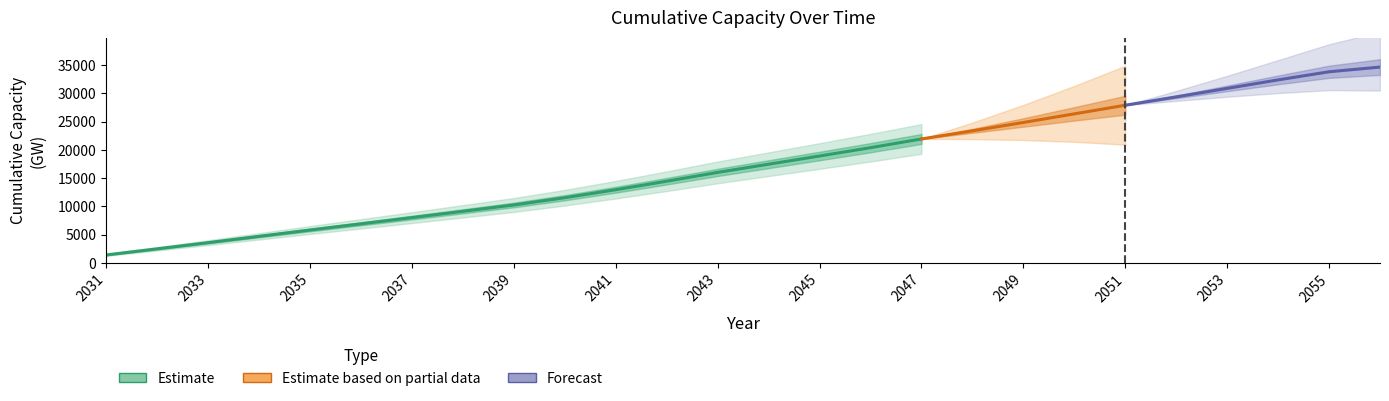

What is the value of the 25th point from the left?

33833.5